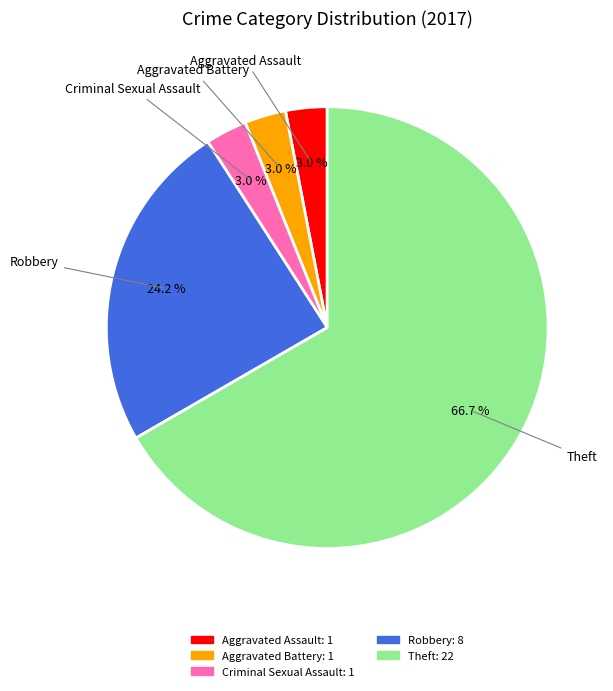

To the nearest percent, what percentage of the pie is Criminal Sexual Assault?

3%